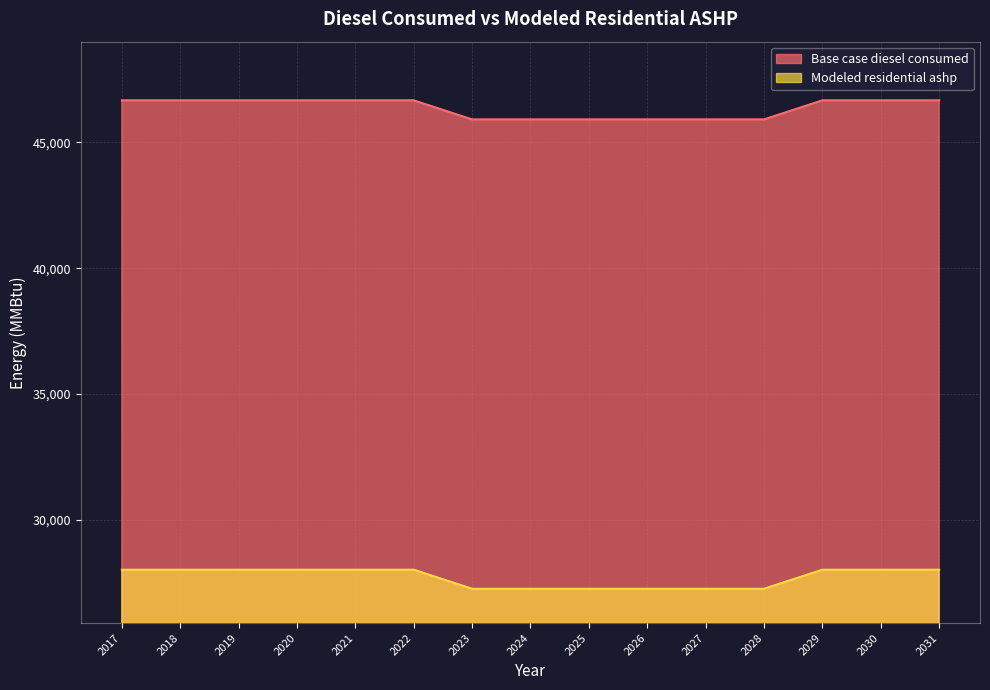

True or false: Modeled residential ashp and Base case diesel consumed intersect in this chart.

False